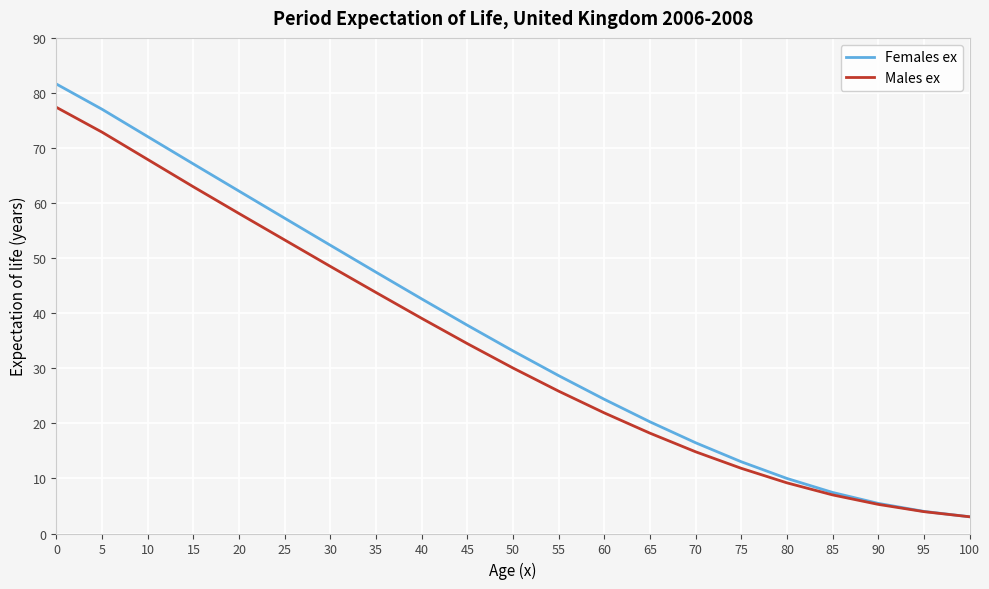

What is the smallest value displayed?

3.0